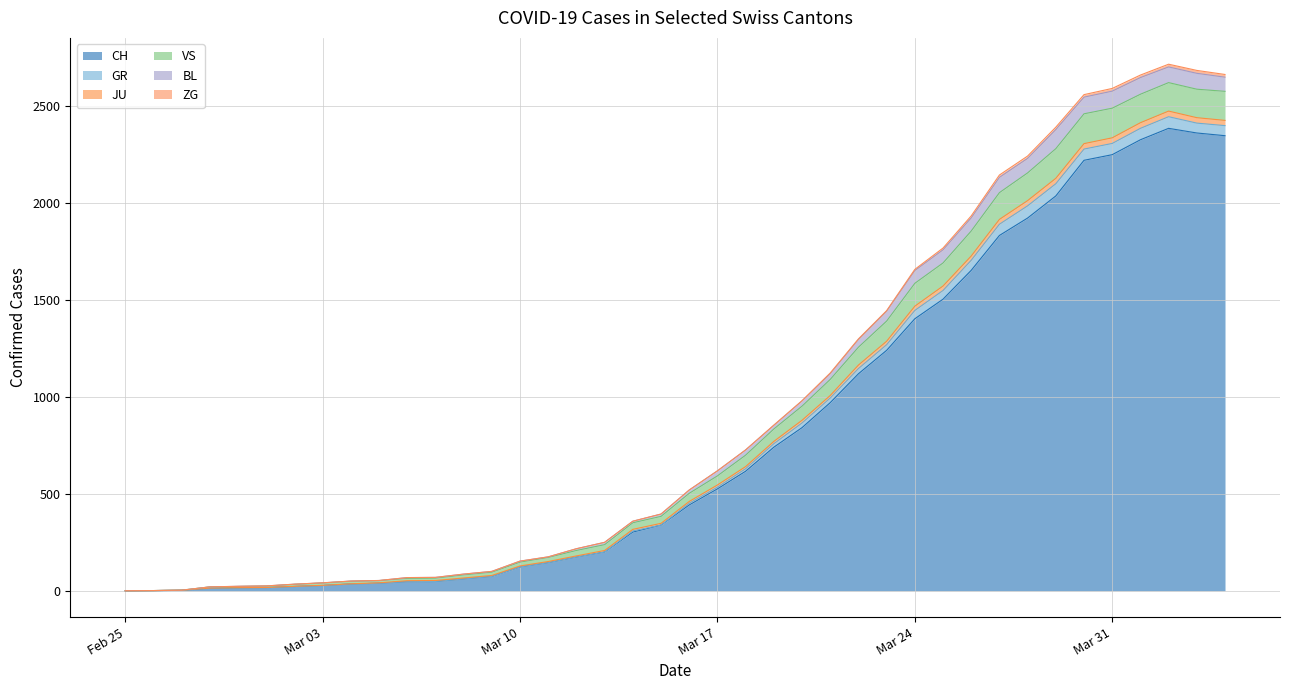

True or false: JU and GR cross at least once.

False